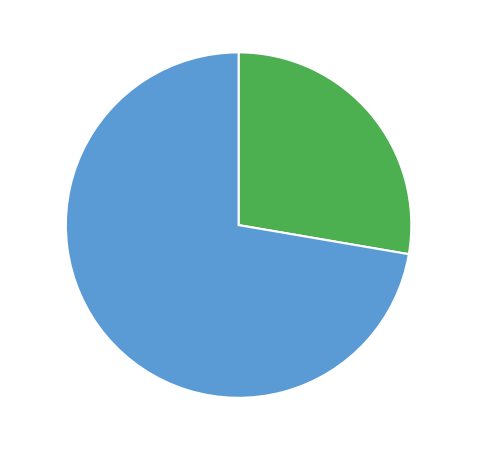

What is the ratio of the value at MA Break True 27.7% to the value at MA Break False 72.3%?

0.4